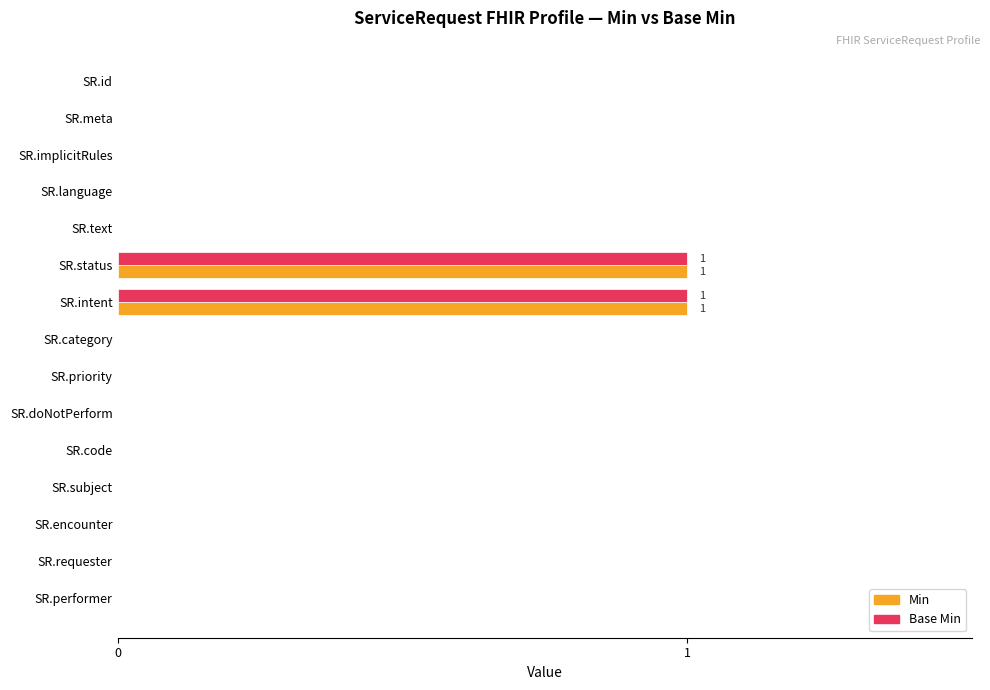

True or false: Min has a value of 0 at SR.id.

True